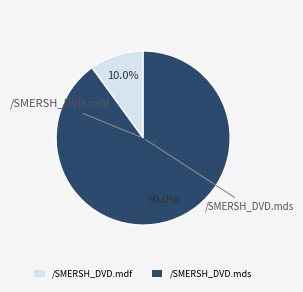

What percentage is NOT represented by /SMERSH_DVD.mdf?

90.0%